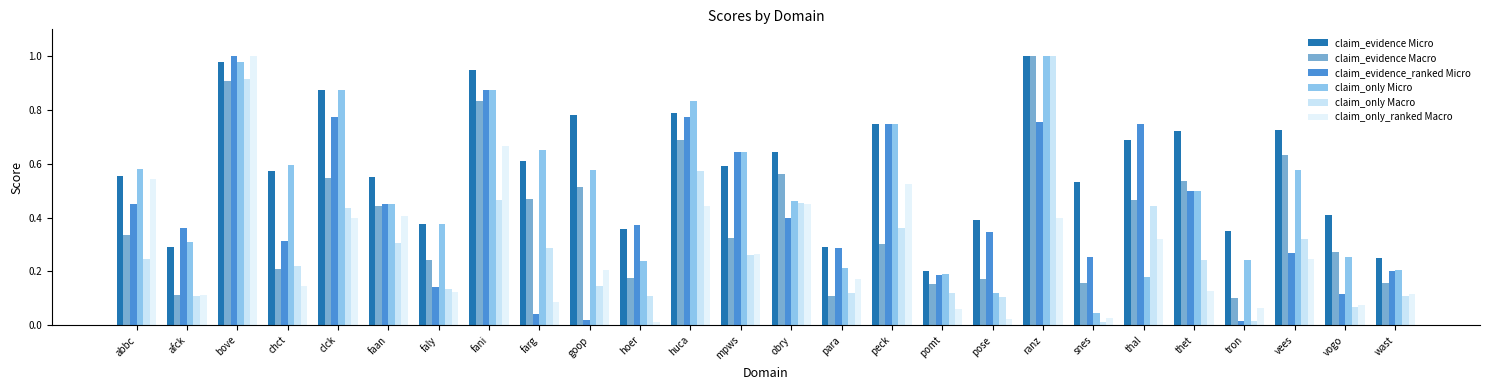

How many data points does each series have?

26